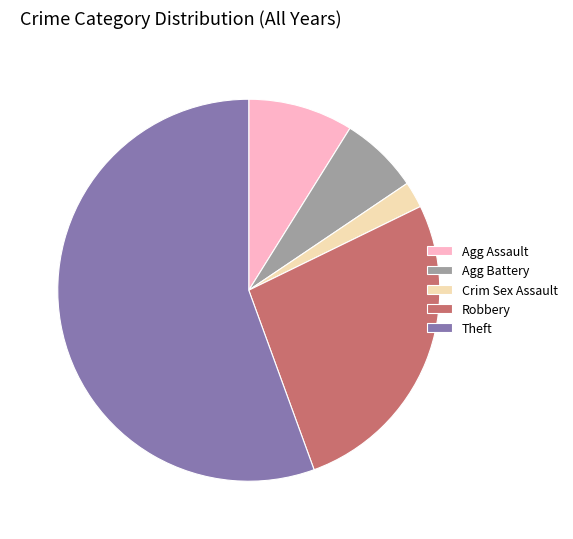

Does Theft account for over 50% of the chart?

Yes